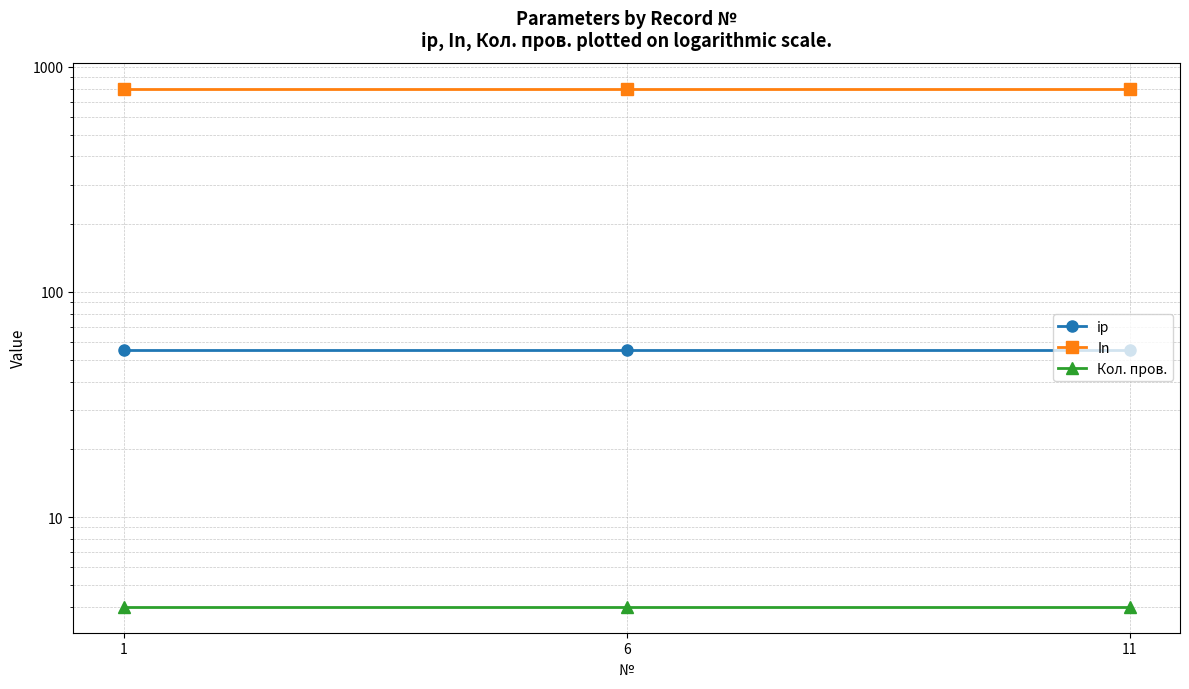

Which category has the highest value in the Кол. пров. series?

1